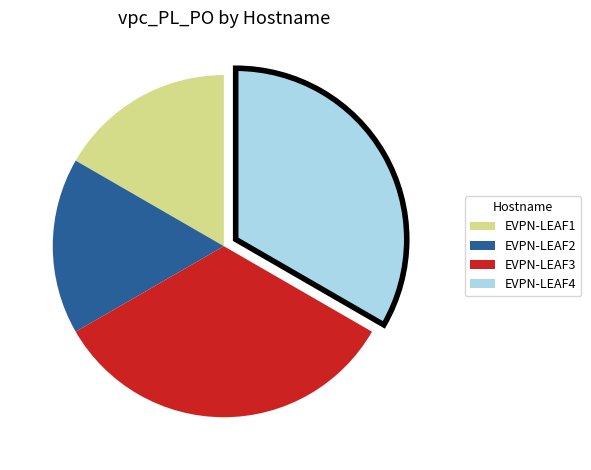

True or false: EVPN-LEAF2 accounts for 6% of the total.

False